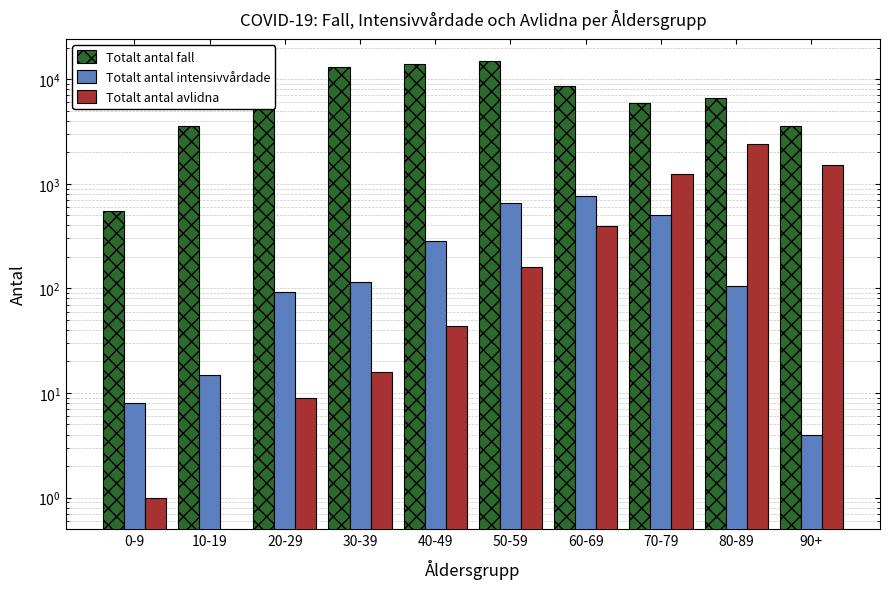

Does the chart contain stacked bars?

No